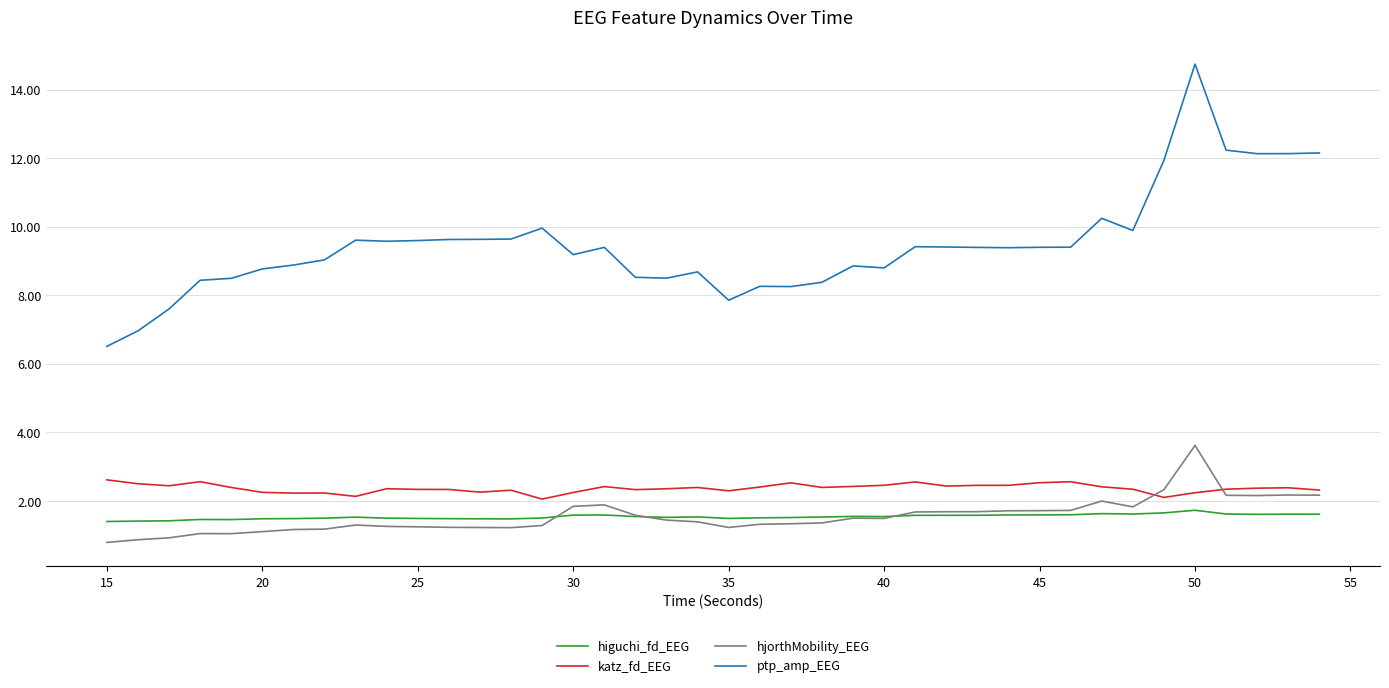

What is the minimum value shown in the chart?

0.8